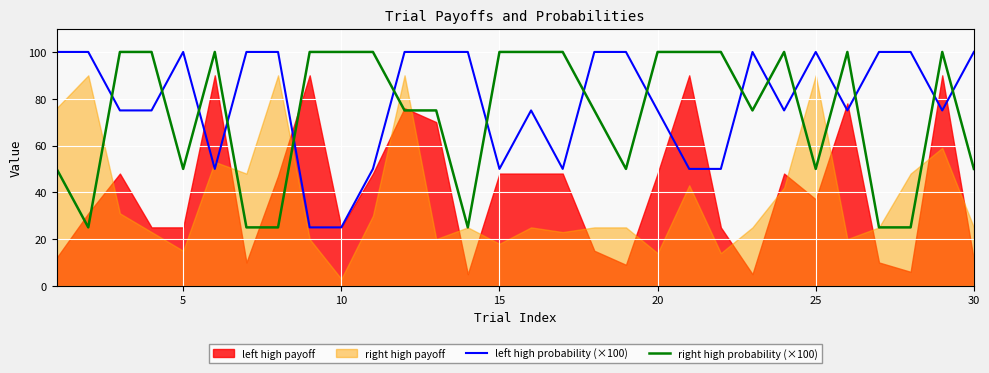

Reading left to right, extract all data points from this chart.

left high probability (×100): 100	100	75	75	100	50	100	100	25	25	50	100	100	100	50	75	50	100	100	75	50	50	100	75	100	75	100	100	75	100
right high probability (×100): 50	25	100	100	50	100	25	25	100	100	100	75	75	25	100	100	100	75	50	100	100	100	75	100	50	100	25	25	100	50